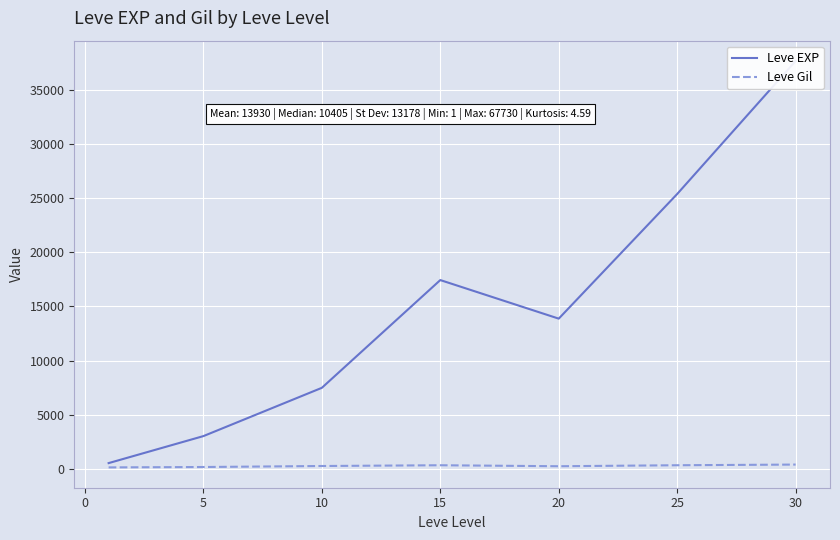

True or false: Leve Gil and Leve EXP intersect in this chart.

False